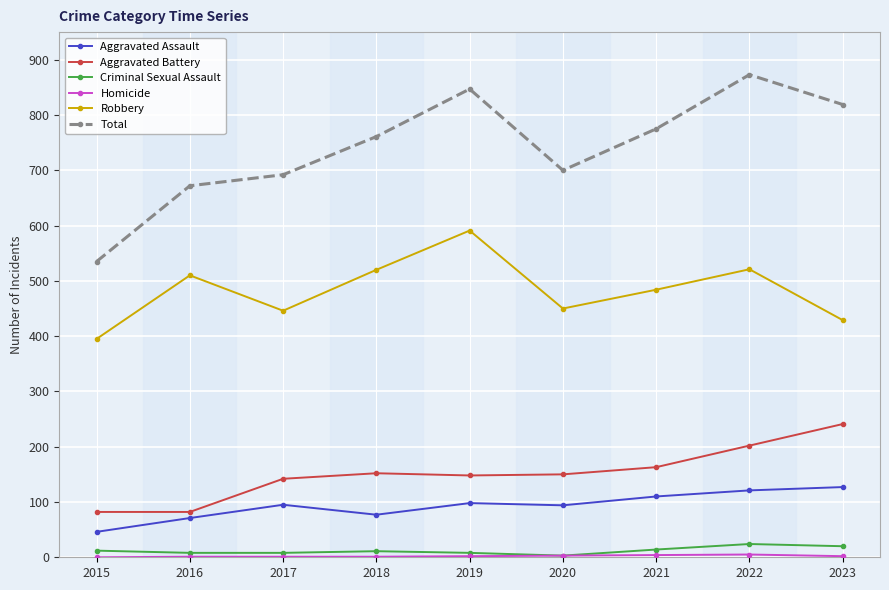

Between 2015 and 2023, which series saw the biggest shift?

Total